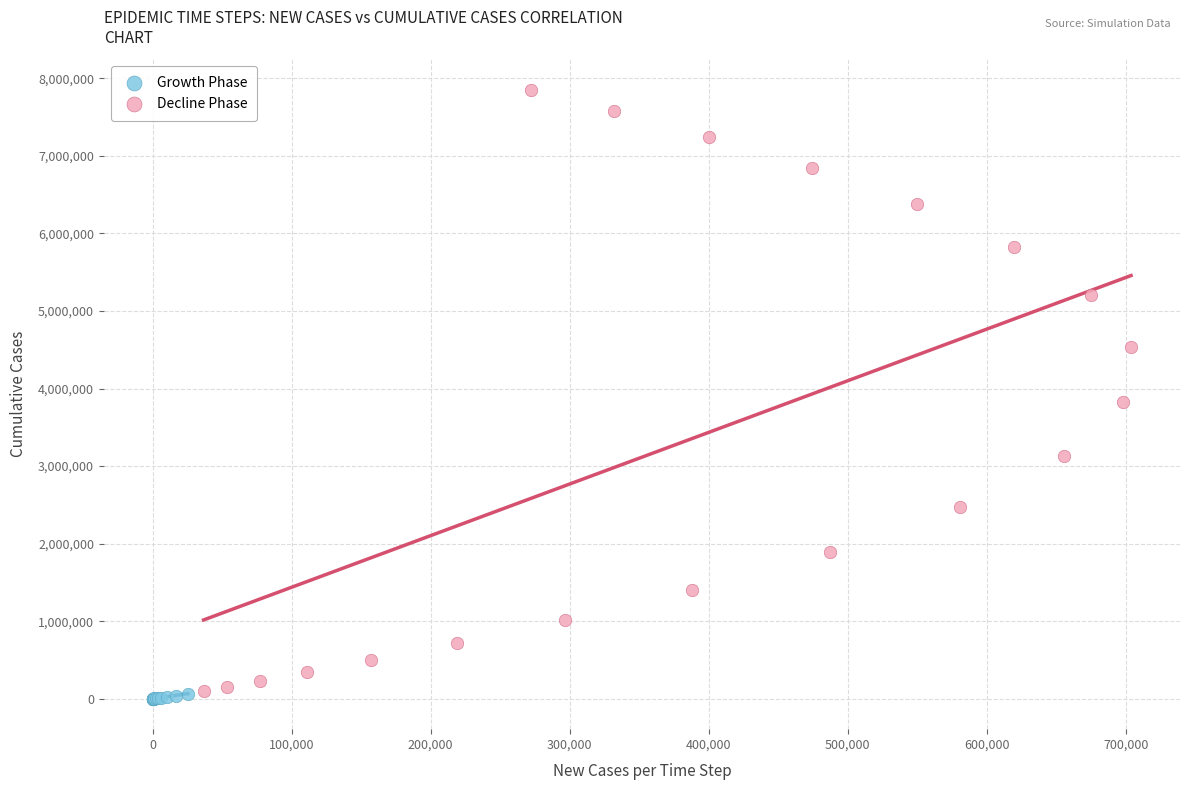

Which series has the widest spread of Y values?

Decline Phase